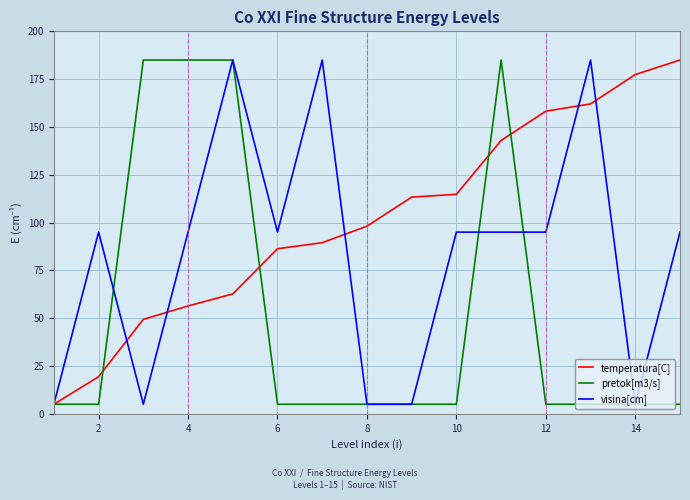

Rank the series by their average value, from lowest to highest.

pretok[m3/s], visina[cm], temperatura[C]